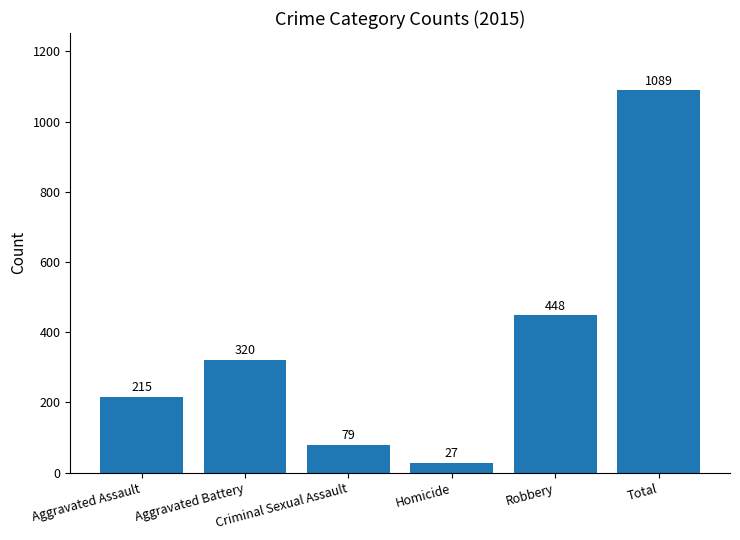

Reading left to right, transcribe all the data shown in this chart.

215	320	79	27	448	1089